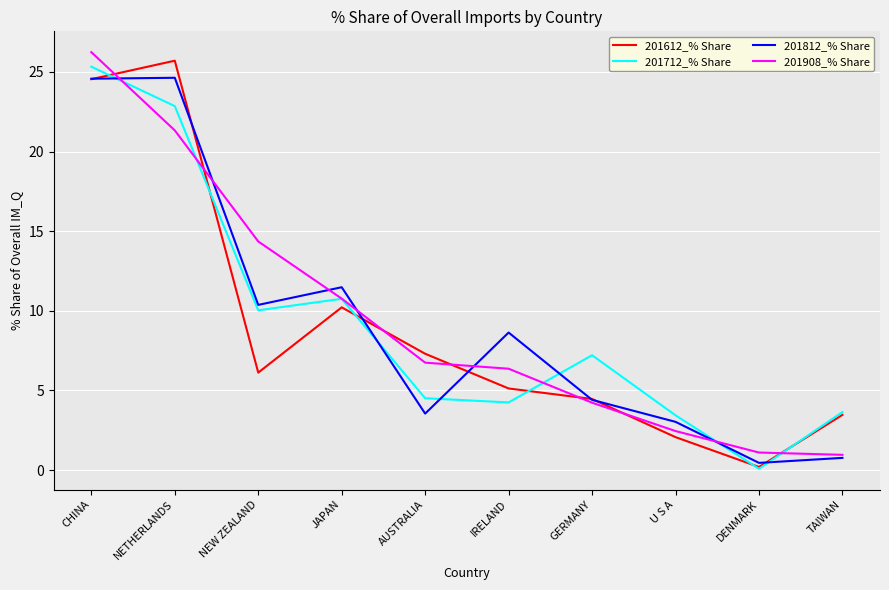

What position from the right is JAPAN?

7